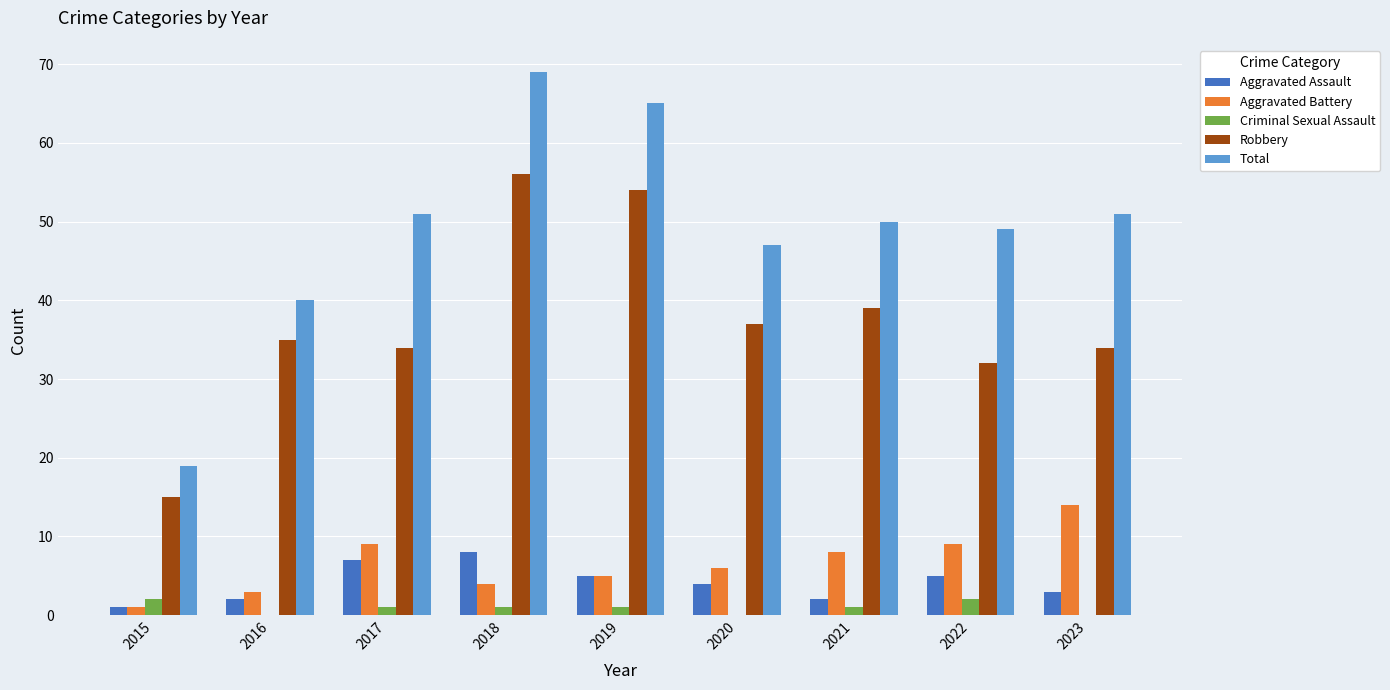

How many distinct data groups are displayed?

5